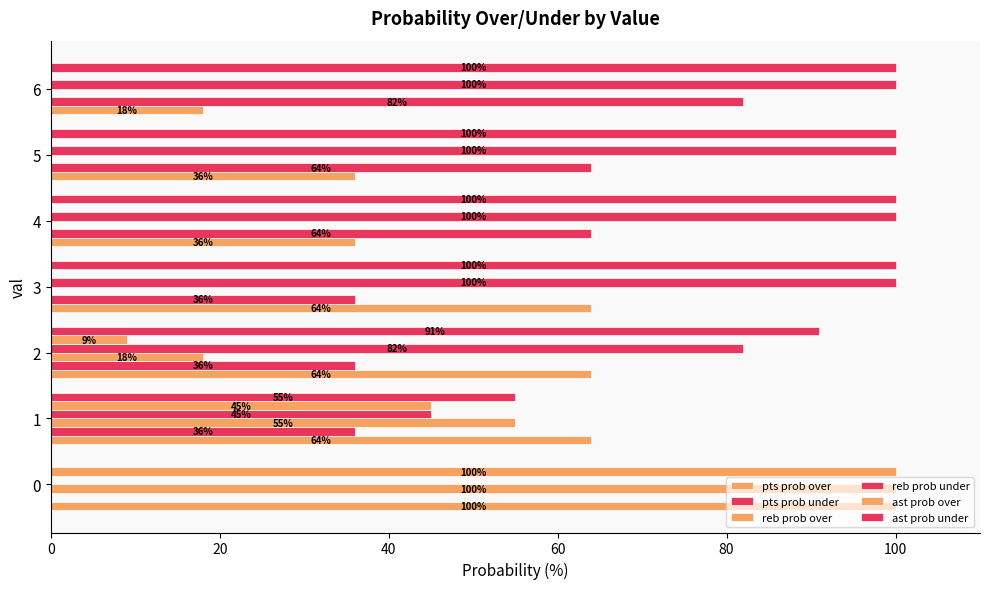

How many values in reb prob over are above zero?

3